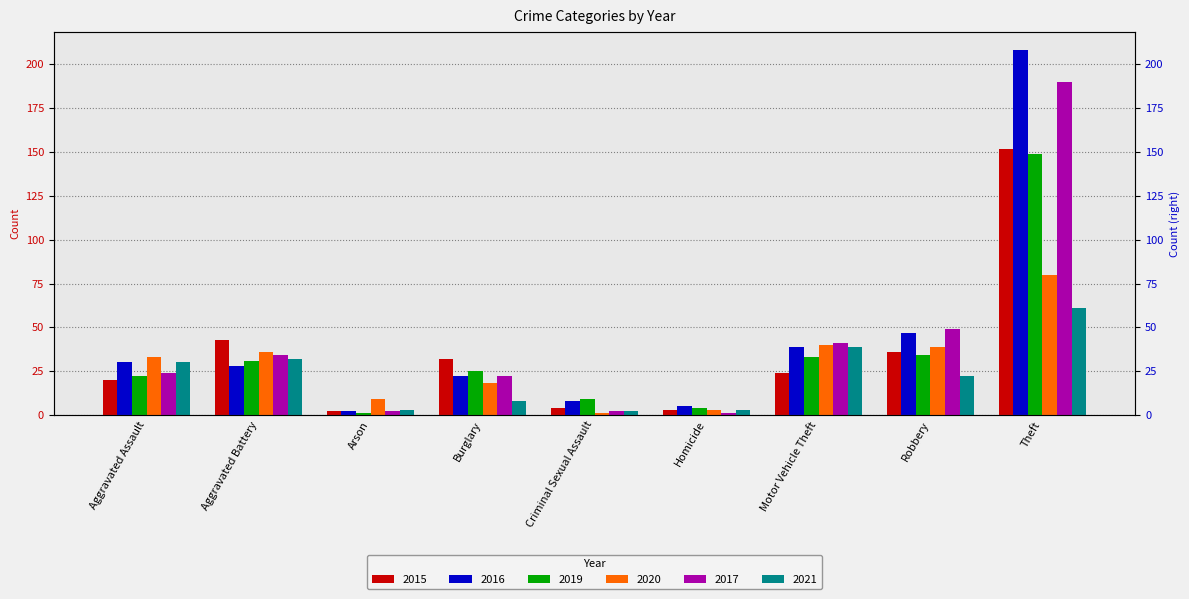

What is the minimum value for 2020?

1